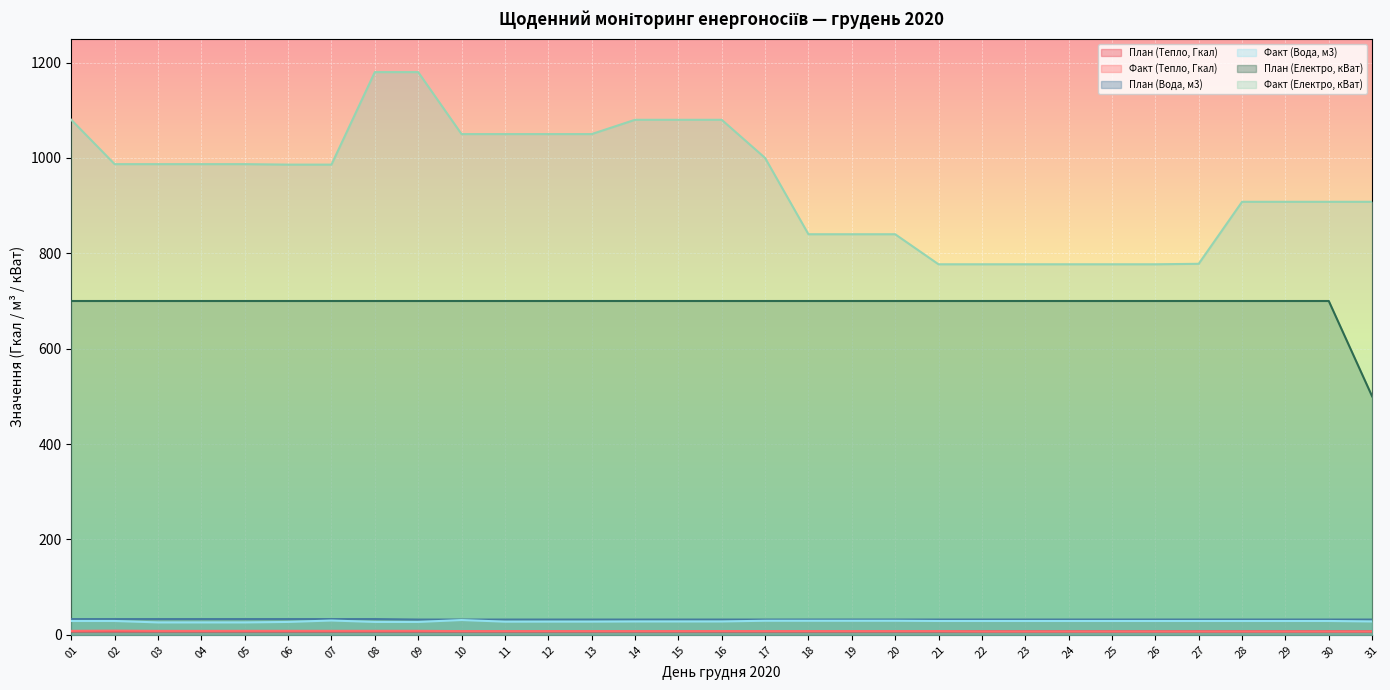

How many values in the План (Тепло, Гкал) series exceed 7?

30